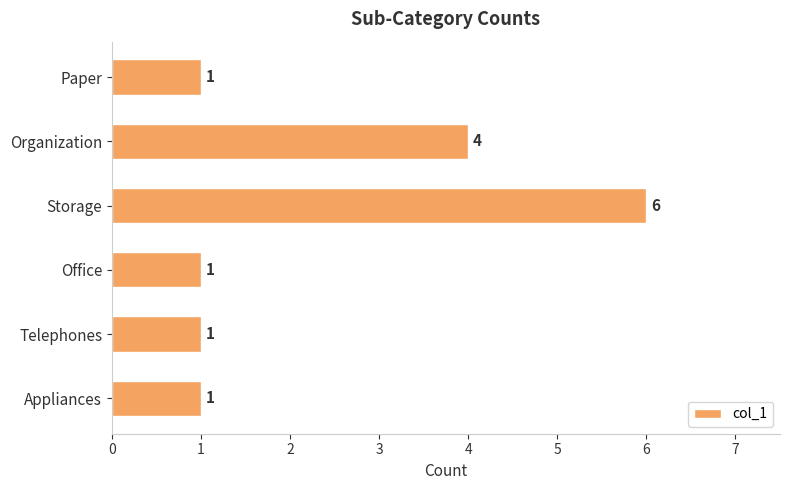

At which label is the value closest to 3?

Organization